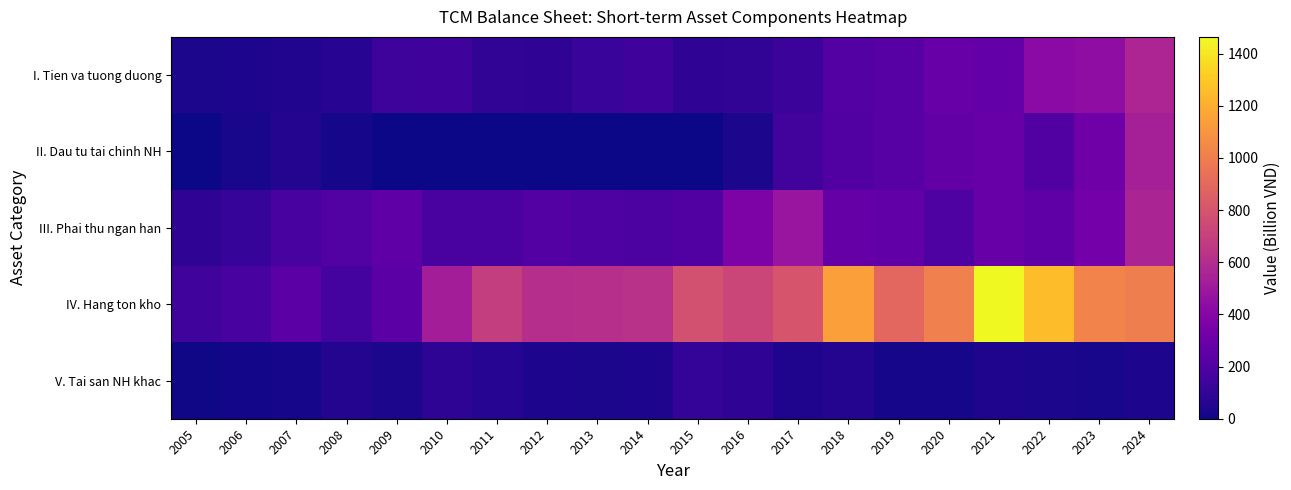

Reading left to right, list all the values displayed in this chart.

I. Tien va tuong duong: 2005=32.9	2006=36.4	2007=46.8	2008=67.3	2009=135.5	2010=139.3	2011=94.5	2012=90.6	2013=118.1	2014=140.7	2015=88.2	2016=96.4	2017=130.5	2018=216.3	2019=225.1	2020=287.9	2021=270.5	2022=422.2	2023=434.9	2024=563.3
II. Dau tu tai chinh NH: 2005=0.0	2006=27.1	2007=53.2	2008=22.3	2009=4.3	2010=1.1	2011=0.0	2012=0.0	2013=1.6	2014=4.5	2015=4.5	2016=29.5	2017=151.1	2018=202.6	2019=225.4	2020=267.1	2021=286.2	2022=203.6	2023=312.8	2024=533.1
III. Phai thu ngan han: 2005=90.7	2006=114.2	2007=167.8	2008=206.8	2009=247.6	2010=175.0	2011=174.8	2012=216.0	2013=194.2	2014=186.7	2015=200.2	2016=369.2	2017=475.0	2018=279.9	2019=258.8	2020=199.5	2021=287.9	2022=254.7	2023=329.0	2024=555.6
IV. Hang ton kho: 2005=146.6	2006=167.0	2007=234.5	2008=159.9	2009=238.6	2010=526.0	2011=690.1	2012=610.2	2013=612.7	2014=624.5	2015=780.6	2016=728.8	2017=805.8	2018=1138.0	2019=892.7	2020=1006.9	2021=1463.7	2022=1255.1	2023=1027.9	2024=1002.7
V. Tai san NH khac: 2005=7.4	2006=13.6	2007=18.6	2008=55.3	2009=31.4	2010=81.9	2011=58.6	2012=35.8	2013=33.5	2014=38.1	2015=97.9	2016=86.2	2017=44.1	2018=56.4	2019=22.4	2020=22.4	2021=43.0	2022=31.1	2023=26.1	2024=35.2